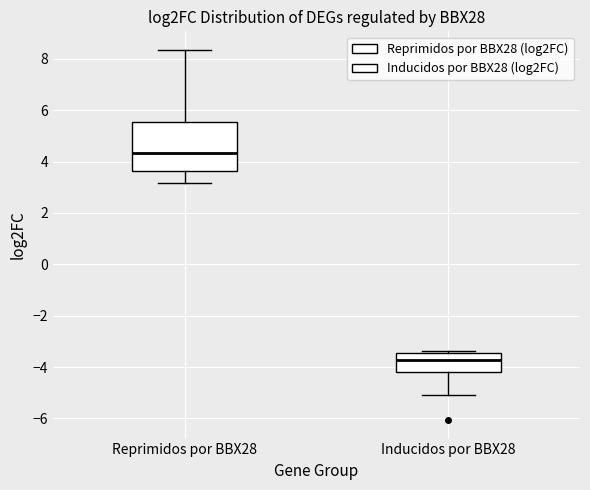

Comparing the boxes themselves (not the whiskers), which one is the tallest?

Reprimidos por BBX28